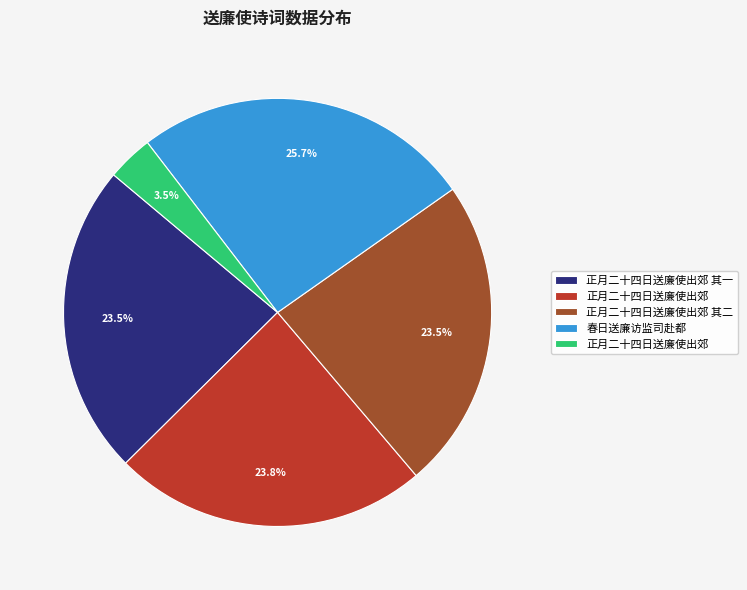

Is there a majority slice in this chart?

No